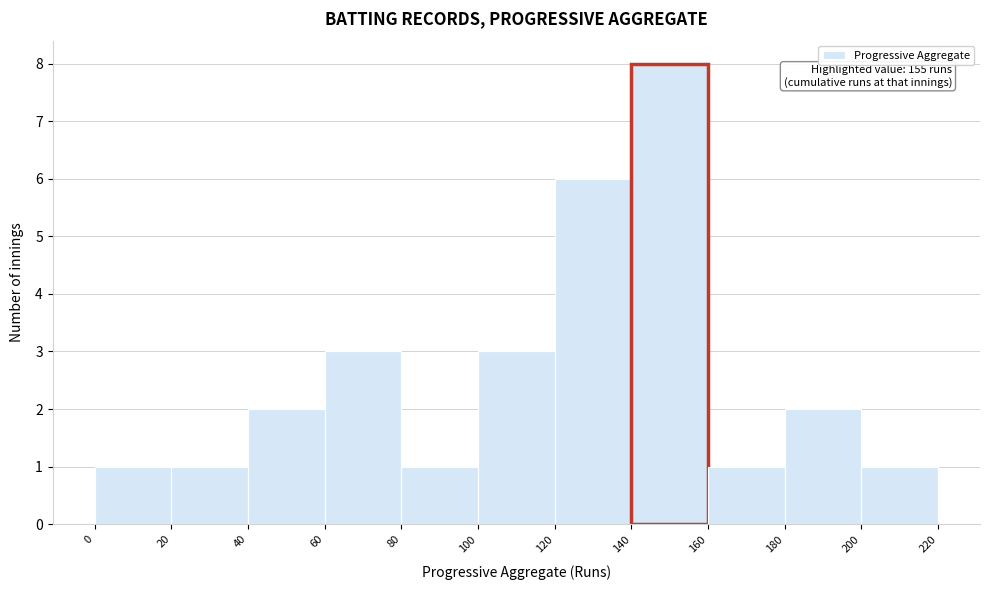

Which range on the x-axis has the tallest bar?

140 to 160